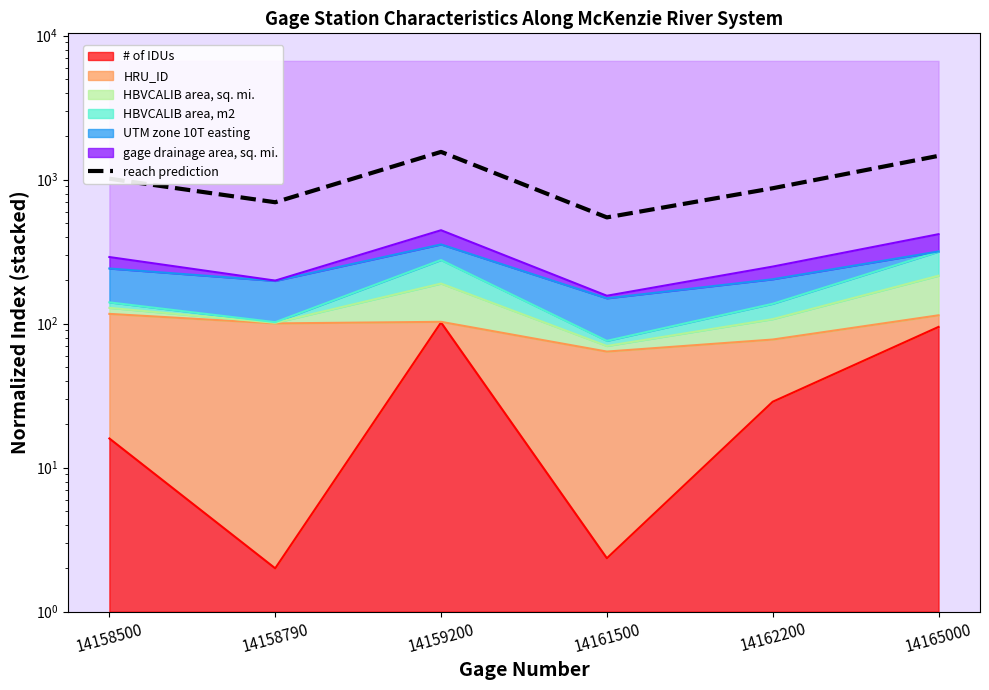

Between 14158500 and 14161500, which is larger?

14158500